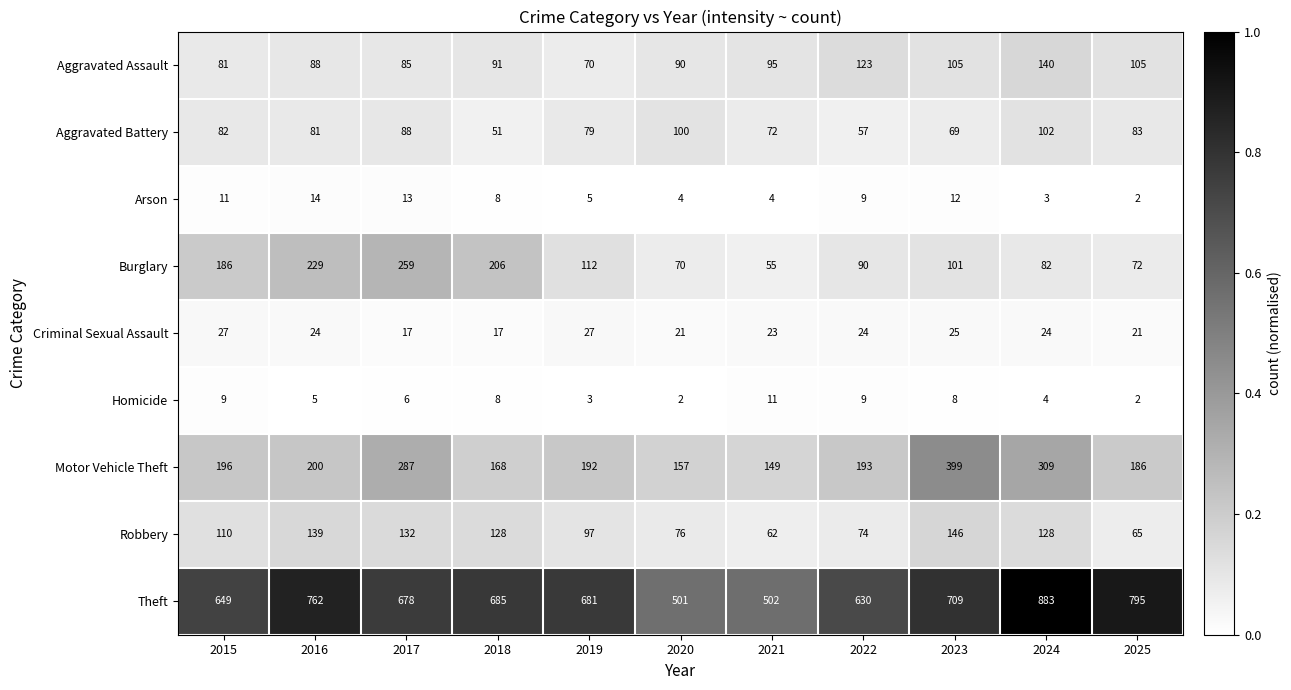

Between 2015 and 2018, which series saw the biggest shift?

Theft